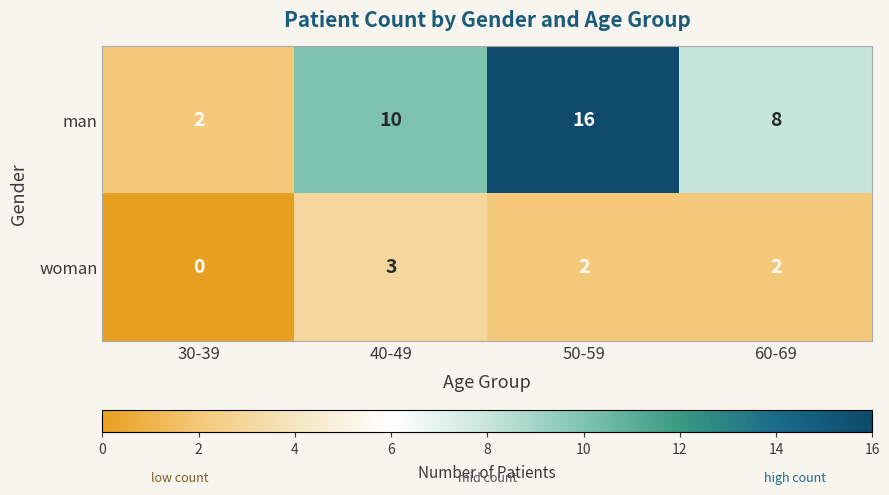

Between 30-39 and 60-69, which series saw the biggest shift?

man